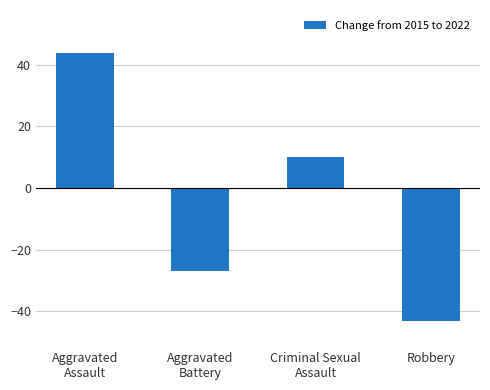

Between Aggravated
Battery and Criminal Sexual
Assault, which is larger?

Criminal Sexual
Assault